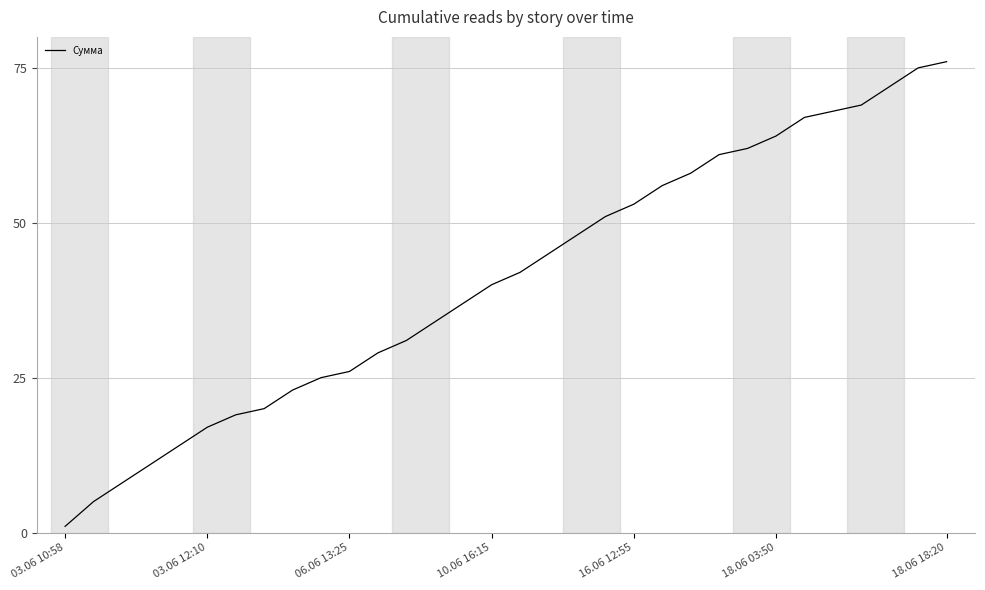

What is the difference between the maximum and minimum values?

75